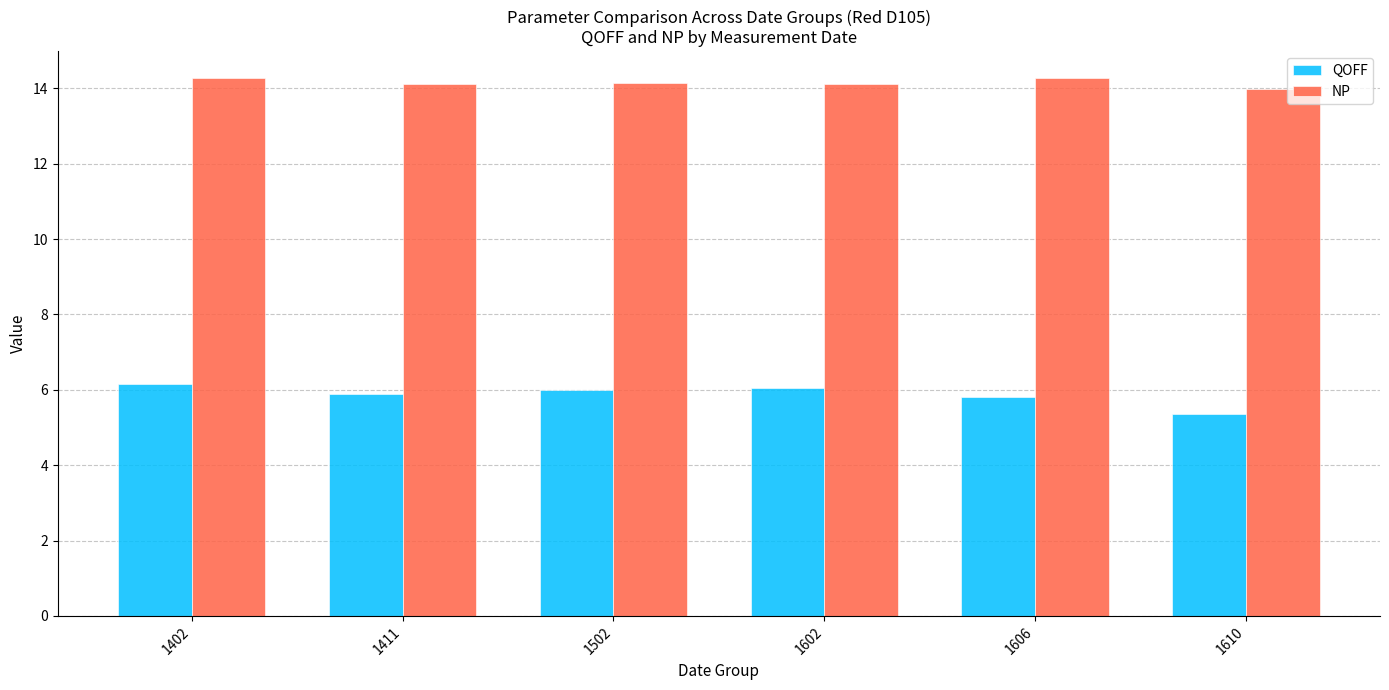

What is the lowest value of the NP series?

14.0